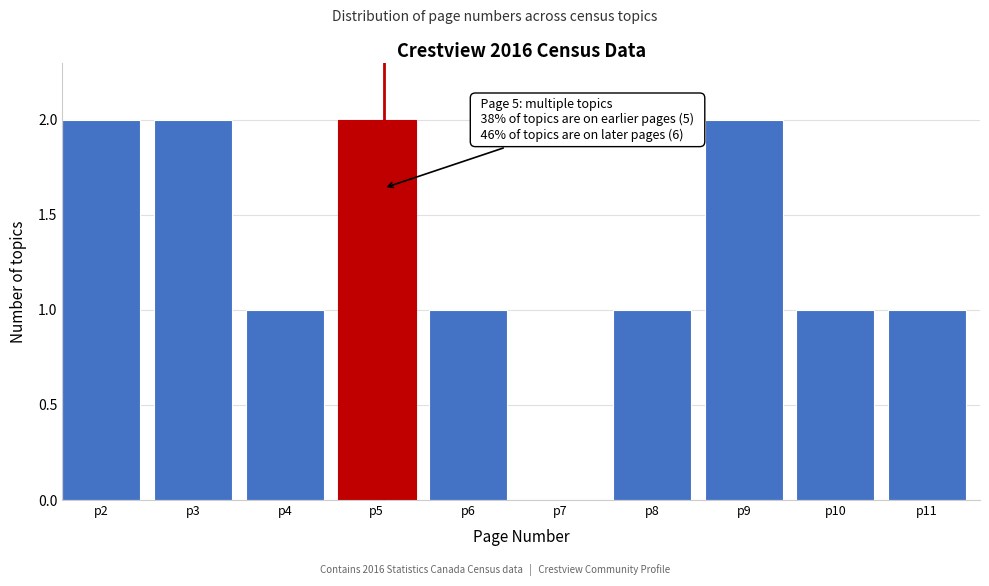

Reading left to right, transcribe all the data shown in this chart.

p2=2	p3=2	p4=1	p5=2	p6=1	p7=0	p8=1	p9=2	p10=1	p11=1